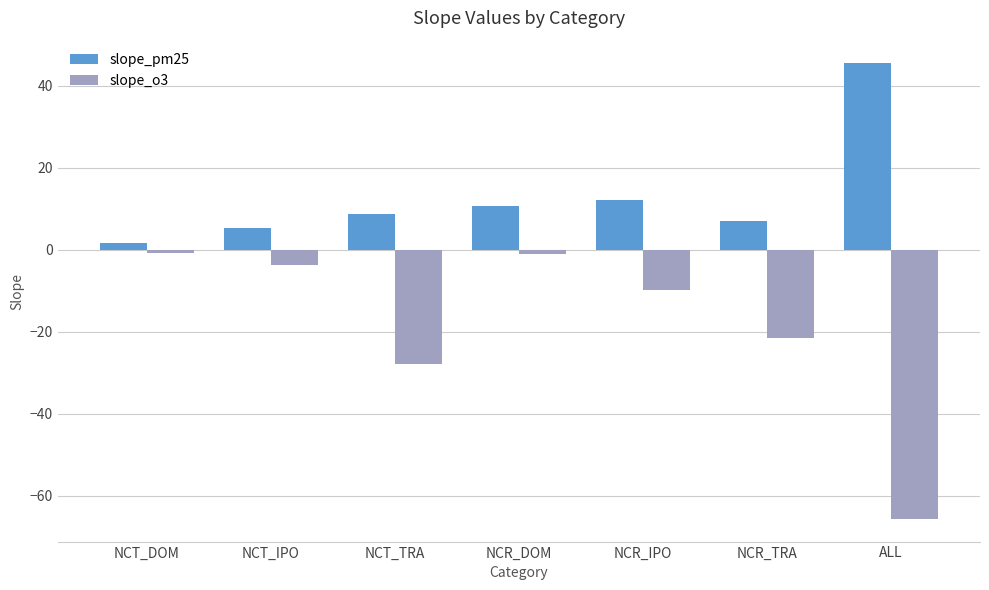

What are all the series names shown in the legend?

slope_pm25, slope_o3